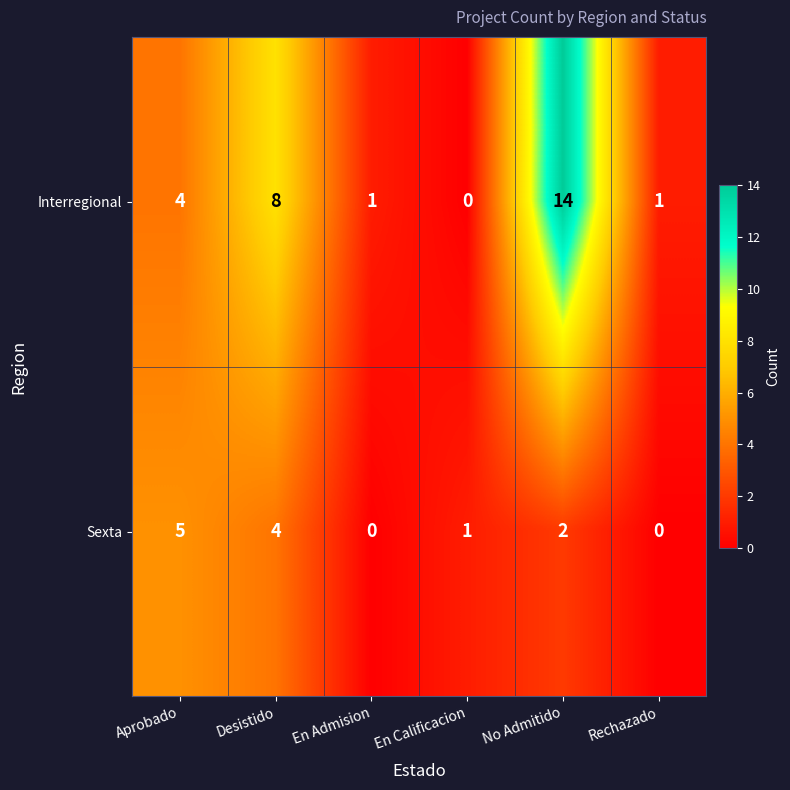

Which series has the largest total across all categories?

Interregional